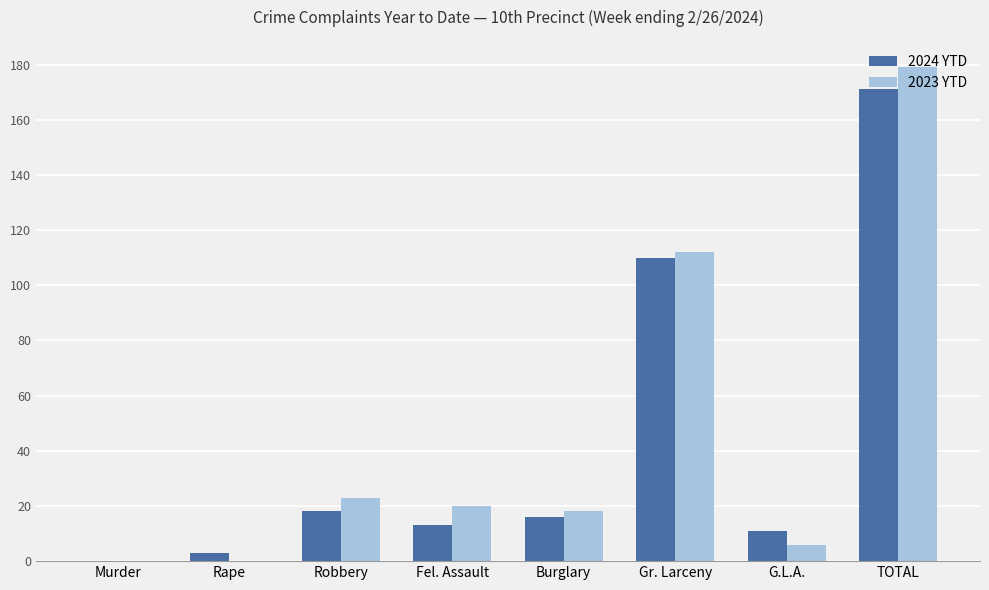

How many data points does each series have?

8